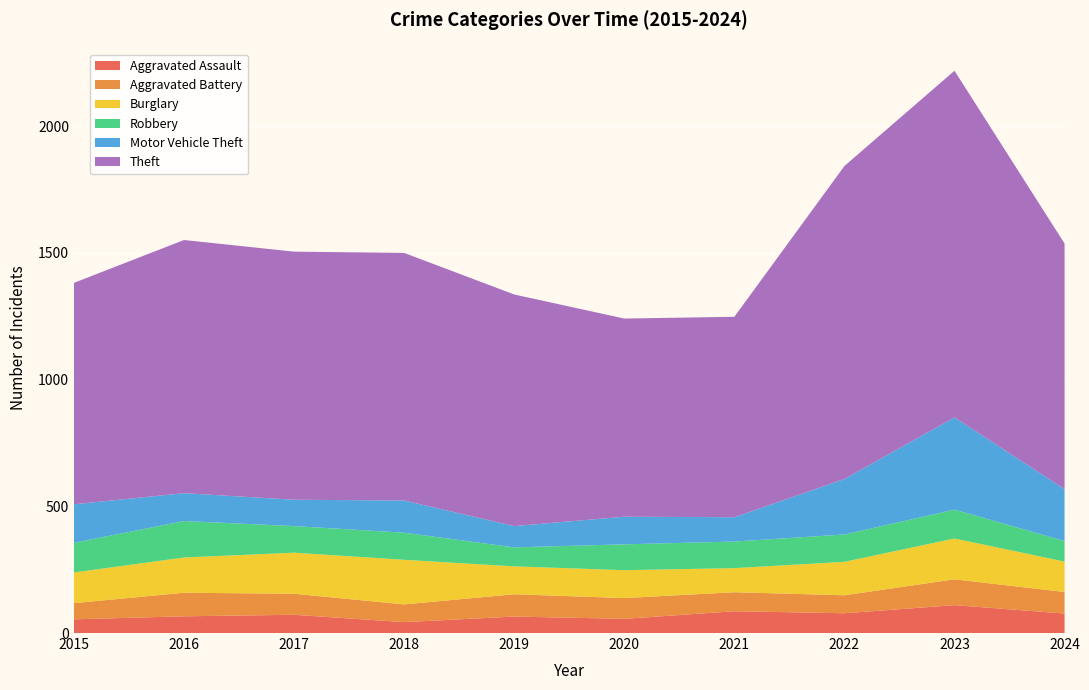

Reading left to right, list all the values displayed in this chart.

Aggravated Assault: 54	66	72	43	65	56	86	78	110	77
Aggravated Battery: 64	93	83	70	88	82	75	71	102	85
Burglary: 121	139	162	176	110	110	95	132	161	120
Robbery: 117	144	105	107	75	102	105	108	114	81
Motor Vehicle Theft: 152	110	104	127	84	109	96	219	364	205
Theft: 874	999	979	977	914	782	791	1235	1368	969